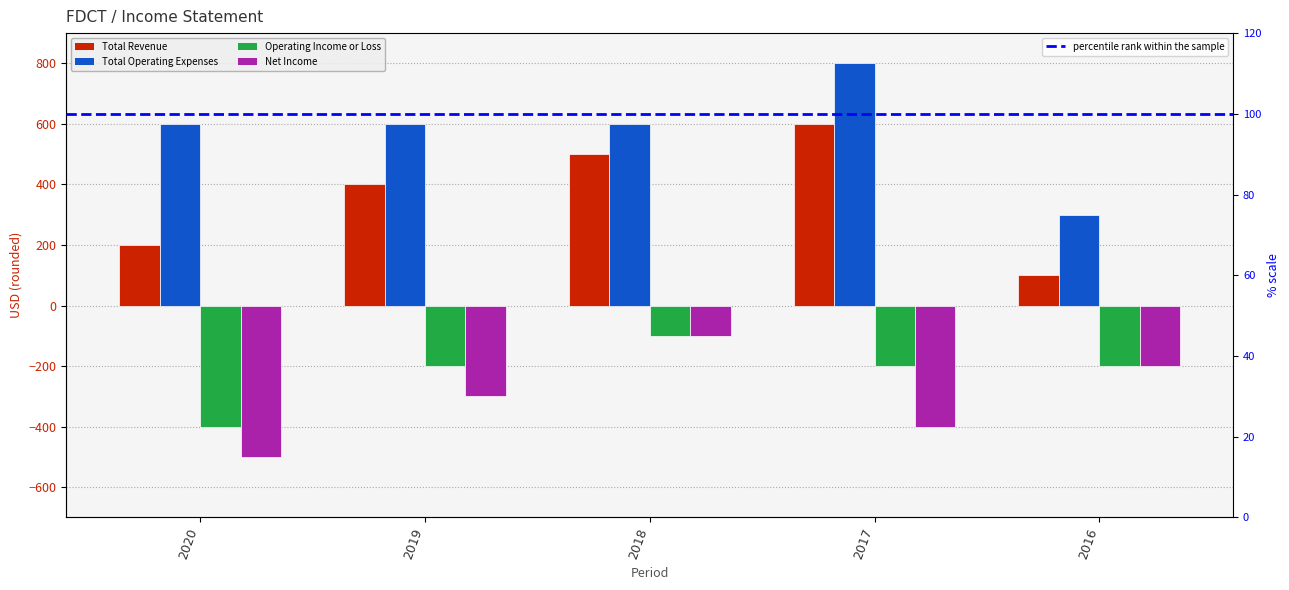

Is the value of Operating Income or Loss at 2018 greater than the value of Total Revenue at 2016?

No